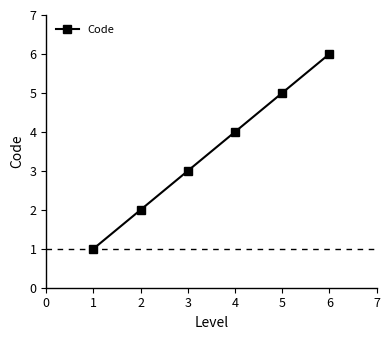

Where is the data nearest to the value 3?

3